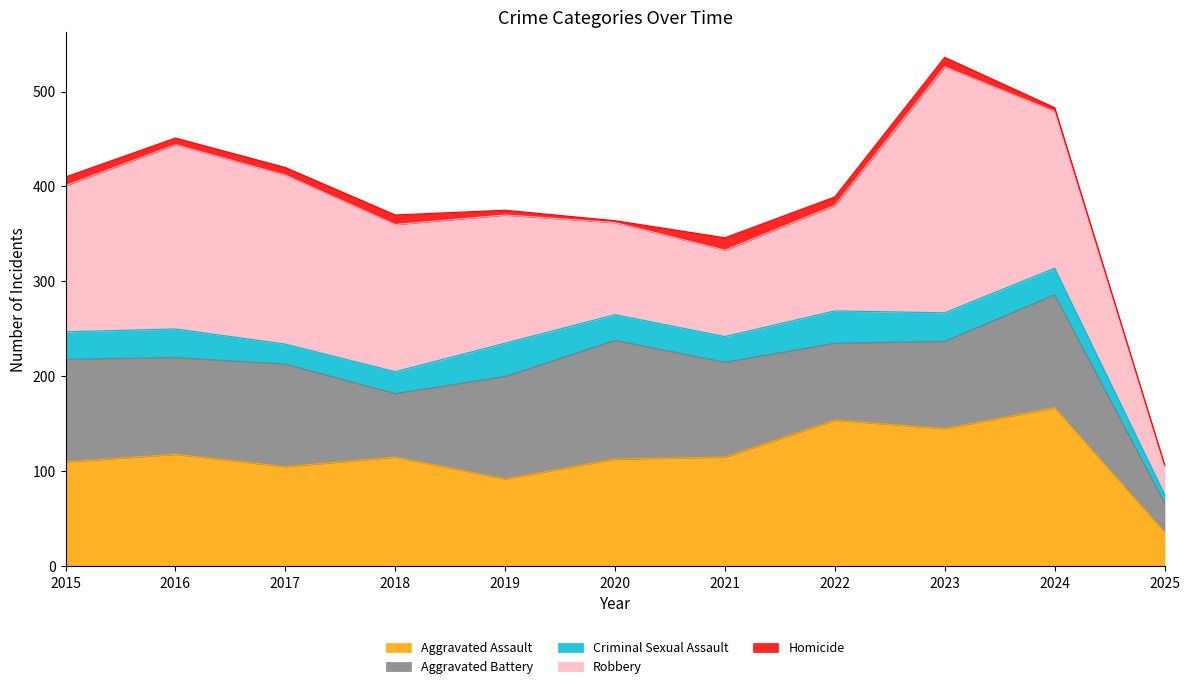

What is the difference between the Aggravated Battery values at 2017 and 2018?

41